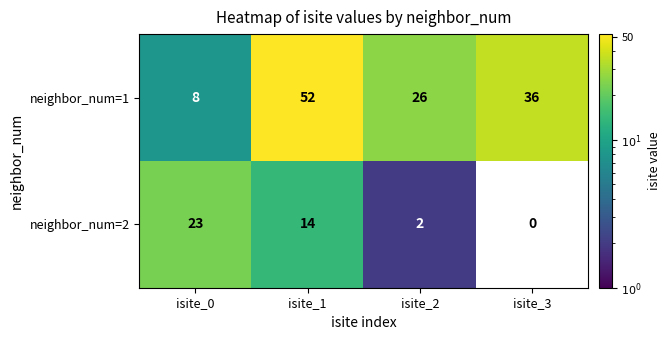

Which series has the widest spread of values?

neighbor_num=1